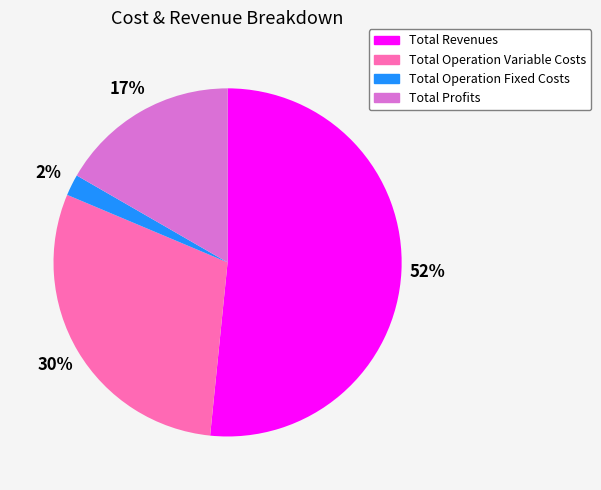

Is it true that Total Revenues is 38% of the pie?

False